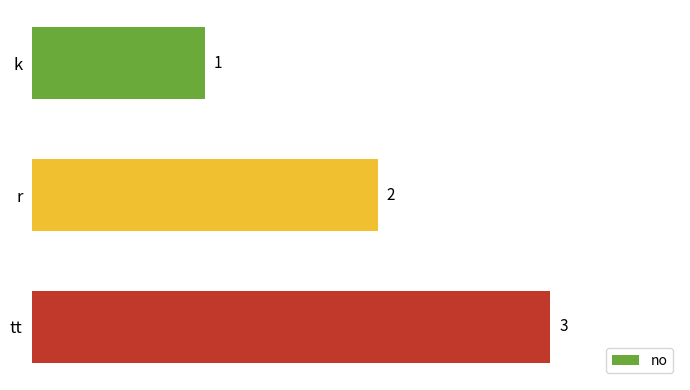

At which label is the value closest to 2?

r